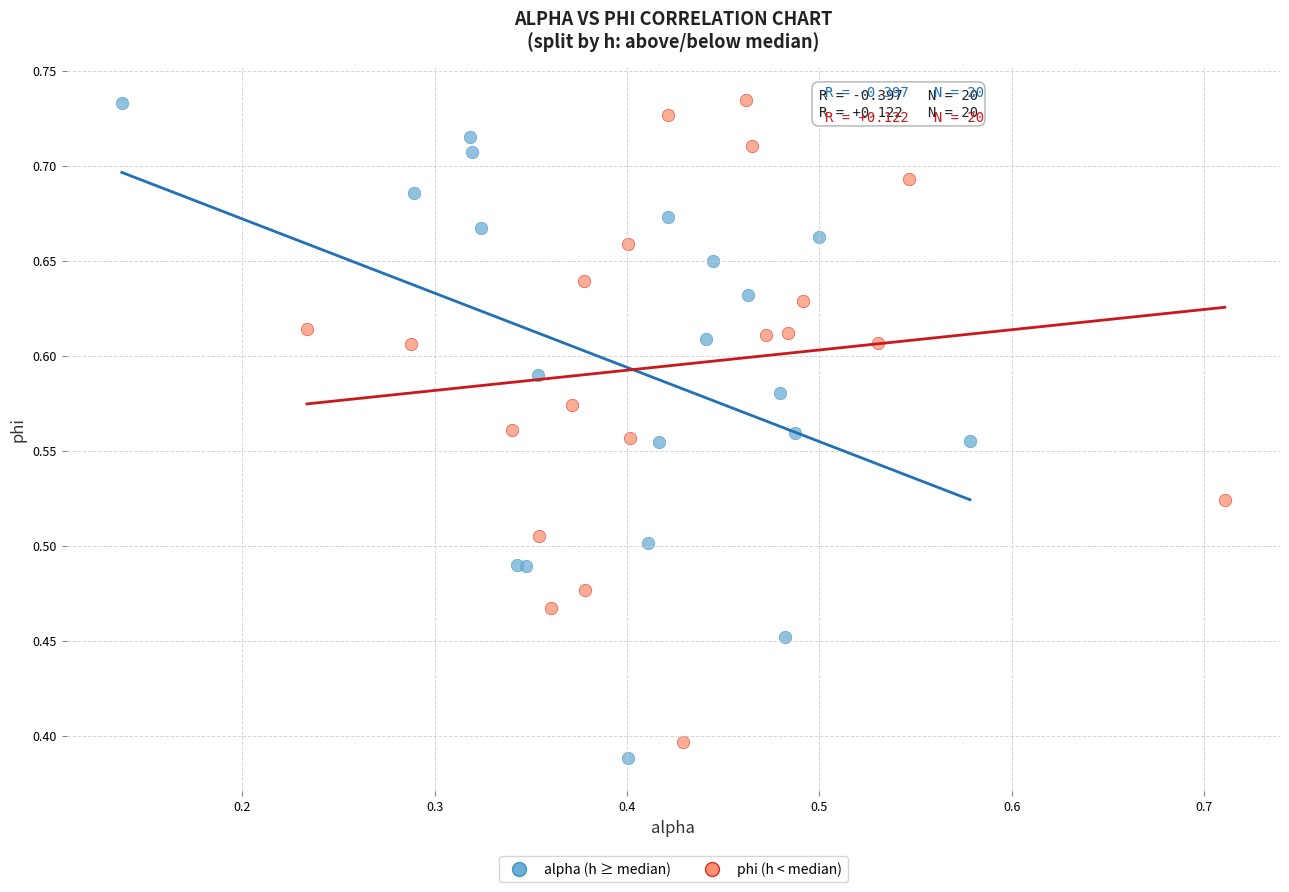

Which series reaches the minimum Y coordinate?

alpha (h ≥ median)